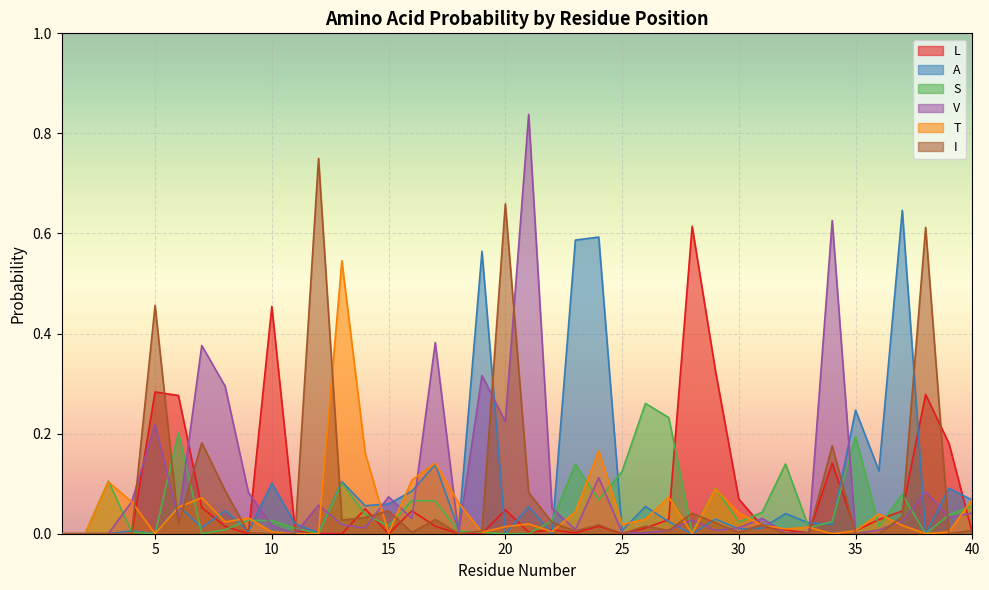

Reading right to left, list all the values displayed in this chart.

L: 40=0.0	39=0.2	38=0.3	37=0.0	36=0.0	35=0.0	34=0.1	33=0.0	32=0.0	31=0.0	30=0.1	29=0.3	28=0.6	27=0.0	26=0.0	25=0.0	24=0.0	23=0.0	22=0.0	21=0.0	20=0.0	19=0.0	18=0.0	17=0.0	16=0.0	15=0.0	14=0.0	13=0.0	12=0.0	11=0.0	10=0.5	9=0.0	8=0.0	7=0.1	6=0.3	5=0.3	4=0.0	3=0.0	2=0.0	1=0.0
A: 40=0.1	39=0.1	38=0.0	37=0.6	36=0.1	35=0.2	34=0.0	33=0.0	32=0.0	31=0.0	30=0.0	29=0.0	28=0.0	27=0.0	26=0.1	25=0.0	24=0.6	23=0.6	22=0.0	21=0.1	20=0.0	19=0.6	18=0.0	17=0.1	16=0.1	15=0.1	14=0.1	13=0.1	12=0.0	11=0.0	10=0.1	9=0.0	8=0.0	7=0.0	6=0.1	5=0.0	4=0.0	3=0.0	2=0.0	1=0.0
S: 40=0.1	39=0.0	38=0.0	37=0.1	36=0.0	35=0.2	34=0.0	33=0.0	32=0.1	31=0.0	30=0.0	29=0.1	28=0.0	27=0.2	26=0.3	25=0.1	24=0.1	23=0.1	22=0.0	21=0.0	20=0.0	19=0.0	18=0.0	17=0.1	16=0.1	15=0.0	14=0.0	13=0.1	12=0.0	11=0.0	10=0.0	9=0.0	8=0.0	7=0.0	6=0.2	5=0.0	4=0.0	3=0.1	2=0.0	1=0.0
V: 40=0.0	39=0.0	38=0.1	37=0.0	36=0.0	35=0.0	34=0.6	33=0.0	32=0.0	31=0.0	30=0.0	29=0.0	28=0.0	27=0.0	26=0.0	25=0.0	24=0.1	23=0.0	22=0.1	21=0.8	20=0.2	19=0.3	18=0.0	17=0.4	16=0.0	15=0.1	14=0.0	13=0.0	12=0.1	11=0.0	10=0.0	9=0.1	8=0.3	7=0.4	6=0.0	5=0.2	4=0.1	3=0.0	2=0.0	1=0.0
T: 40=0.1	39=0.0	38=0.0	37=0.0	36=0.0	35=0.0	34=0.0	33=0.0	32=0.0	31=0.0	30=0.0	29=0.1	28=0.0	27=0.1	26=0.0	25=0.0	24=0.2	23=0.0	22=0.0	21=0.0	20=0.0	19=0.0	18=0.1	17=0.1	16=0.1	15=0.0	14=0.2	13=0.5	12=0.0	11=0.0	10=0.0	9=0.0	8=0.0	7=0.1	6=0.1	5=0.0	4=0.1	3=0.1	2=0.0	1=0.0
I: 40=0.0	39=0.0	38=0.6	37=0.0	36=0.0	35=0.0	34=0.2	33=0.0	32=0.0	31=0.0	30=0.0	29=0.0	28=0.0	27=0.0	26=0.0	25=0.0	24=0.0	23=0.0	22=0.0	21=0.1	20=0.7	19=0.0	18=0.0	17=0.0	16=0.0	15=0.0	14=0.0	13=0.0	12=0.7	11=0.0	10=0.0	9=0.0	8=0.1	7=0.2	6=0.0	5=0.5	4=0.0	3=0.0	2=0.0	1=0.0